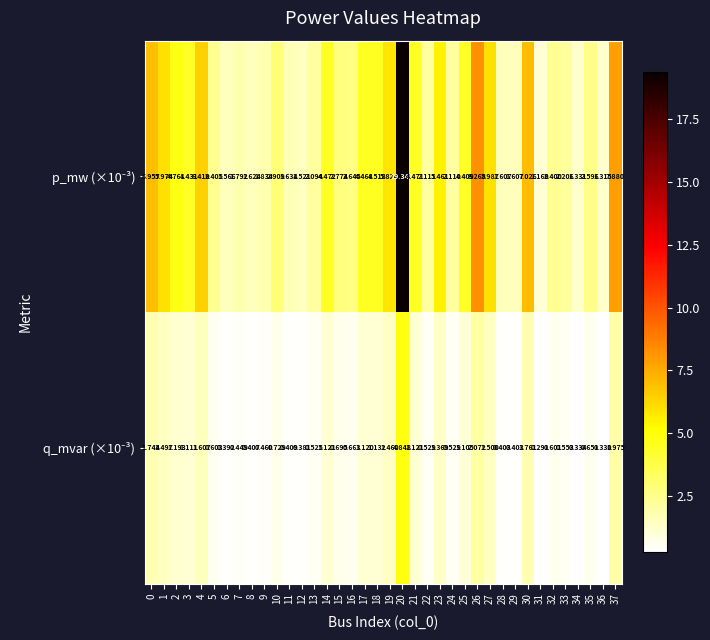

How many categories are shown in the chart?

38